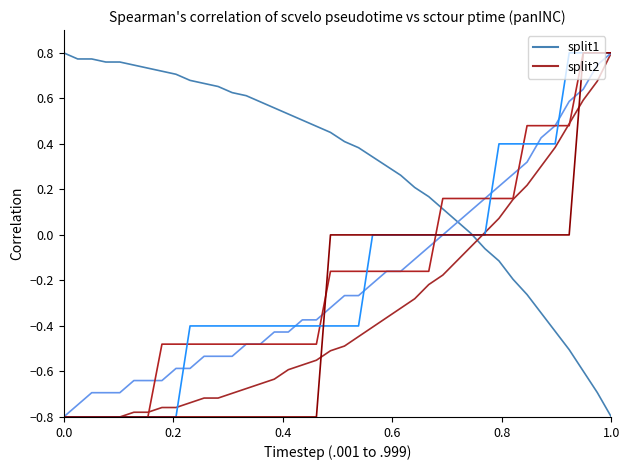

Is it true that col_4 equals 1.3 at 1.0?

False